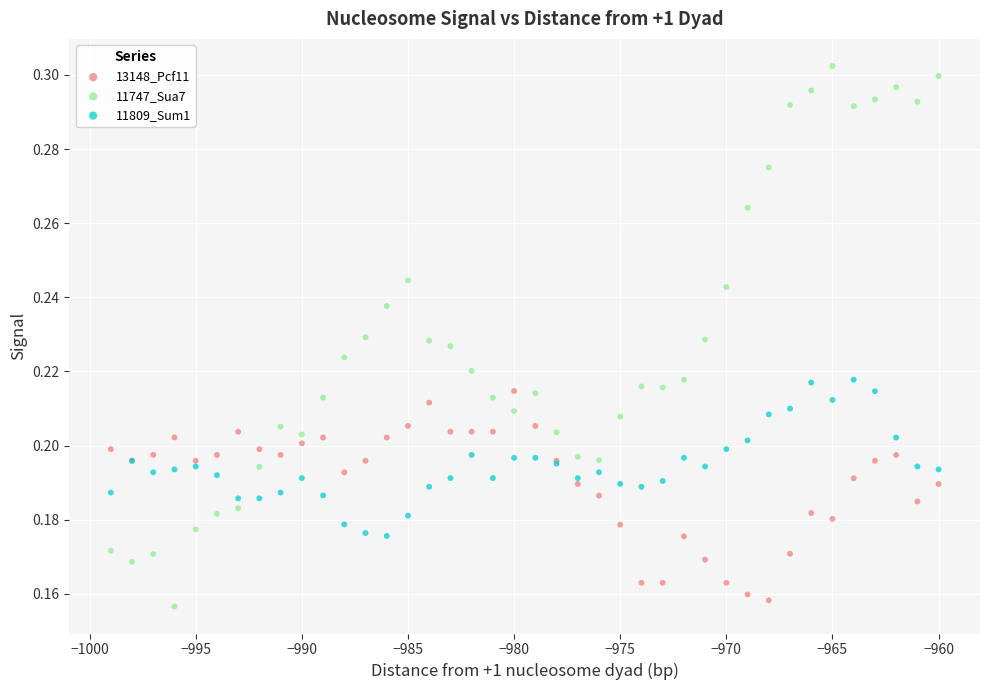

What is the X range (max minus min) for the scatter plot?

39.0